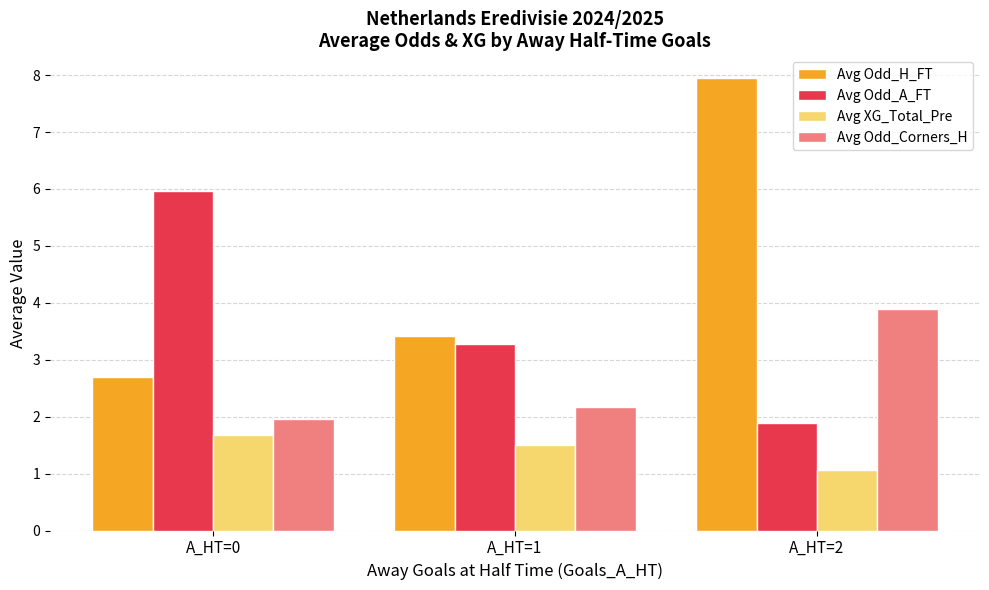

What is the lowest value of the Avg Odd_Corners_H series?

2.0